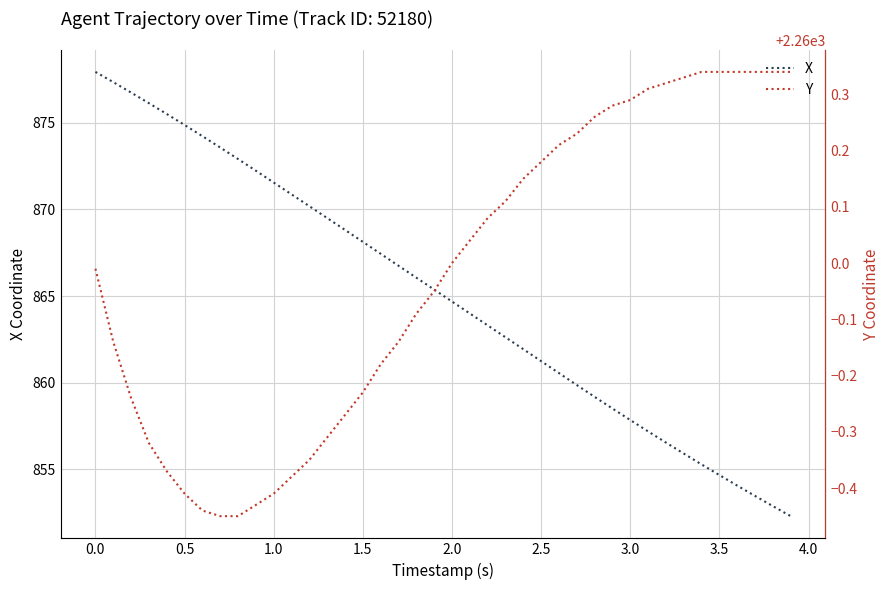

What is the smallest value displayed?

852.3